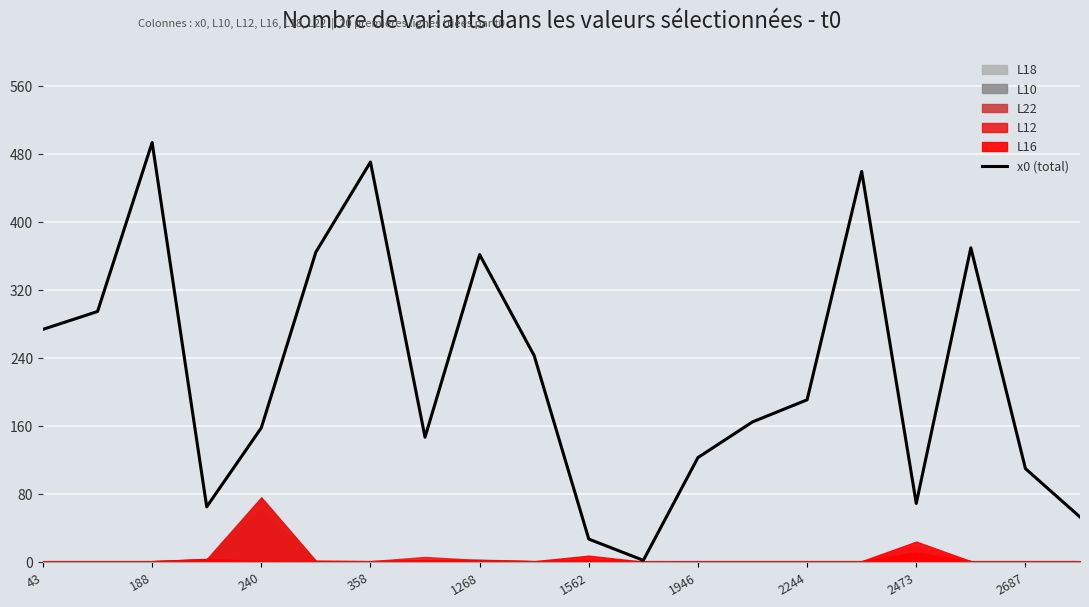

How many categories are shown in the chart?

20